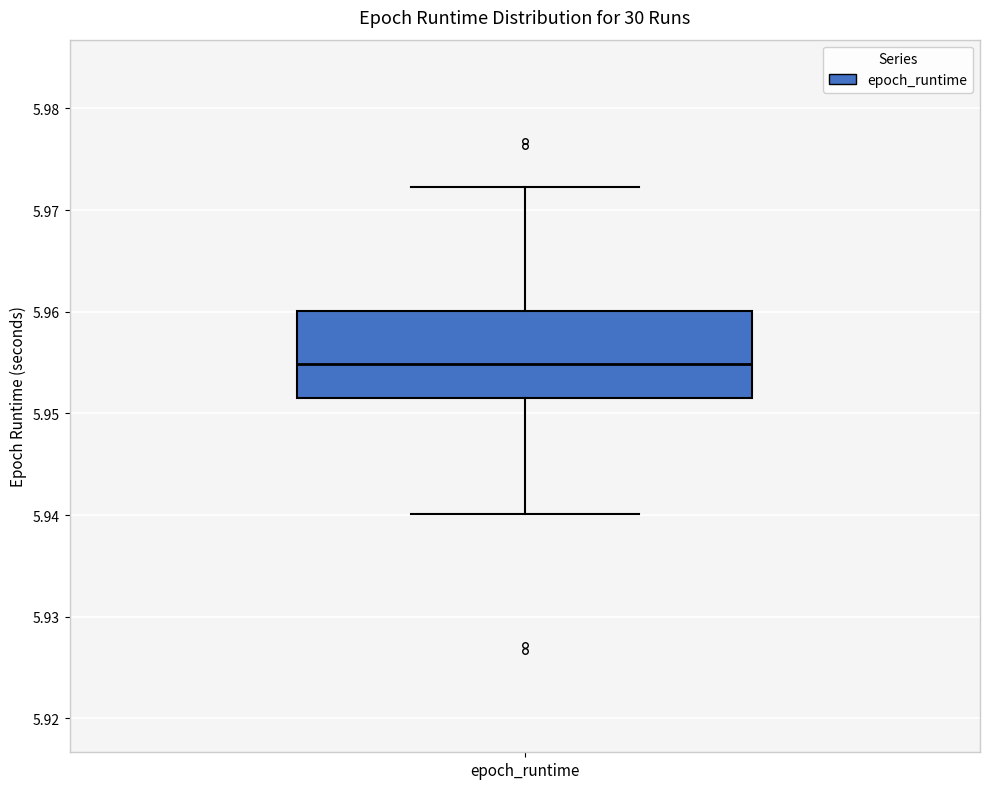

Read this box plot against the y-axis: the position of the median line, the range covered by the box, and the ends of both whiskers. The values are not printed on the chart, so give them approximately, as read against the axis.

median 5.955, box 5.952 to 5.960, whiskers 5.940 to 5.972